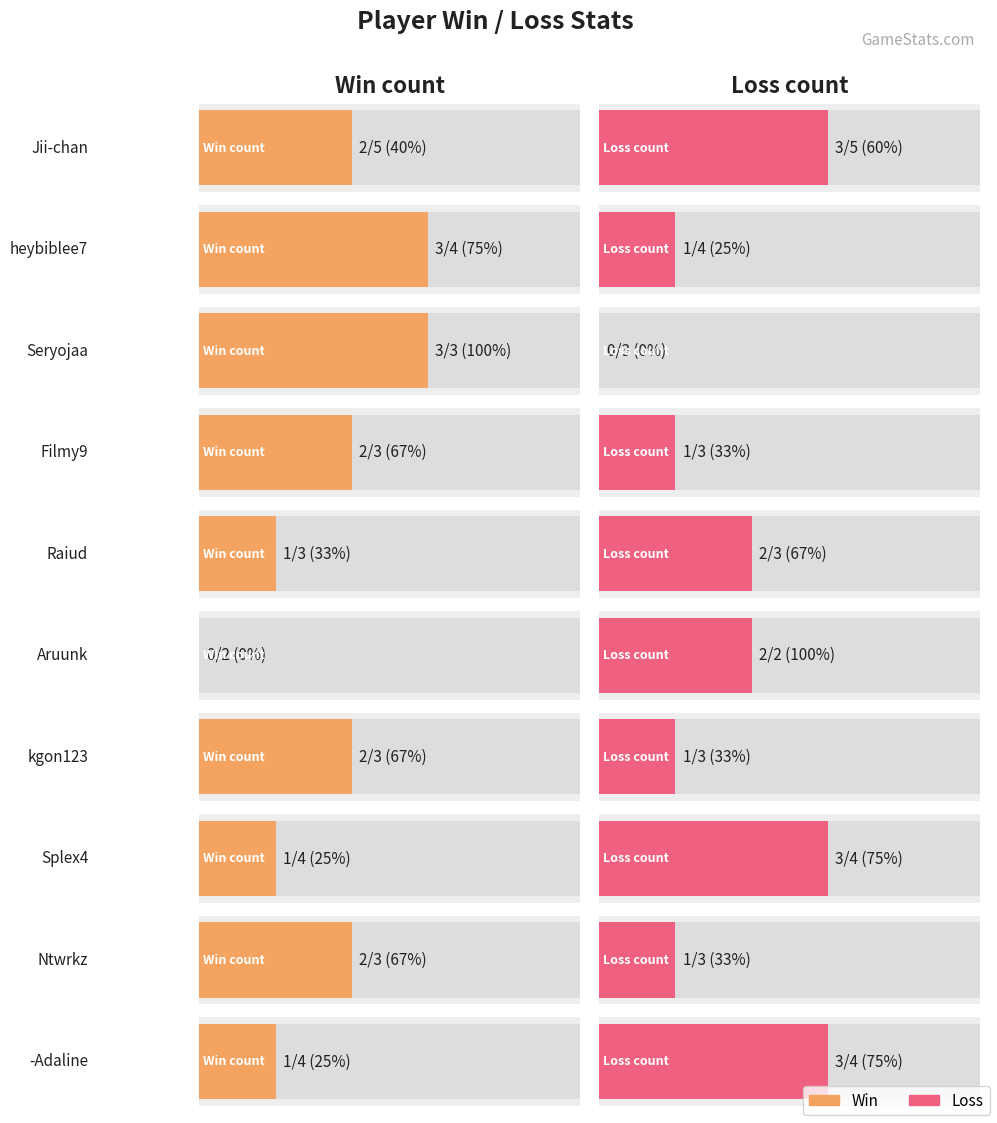

What is the value of the Win bar at the 8th from the left?

1